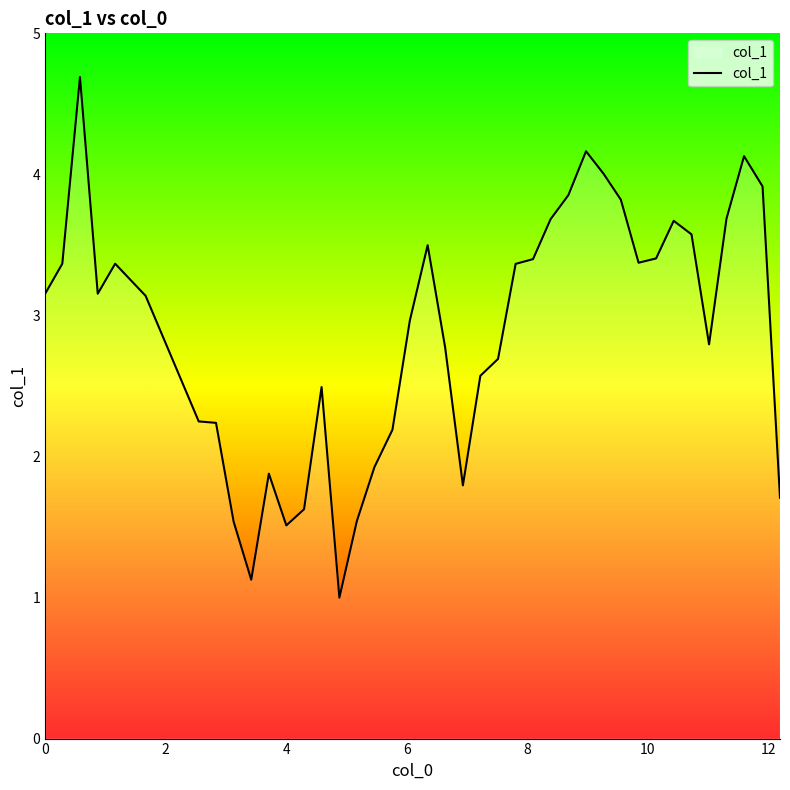

What is the greatest value displayed?

4.7